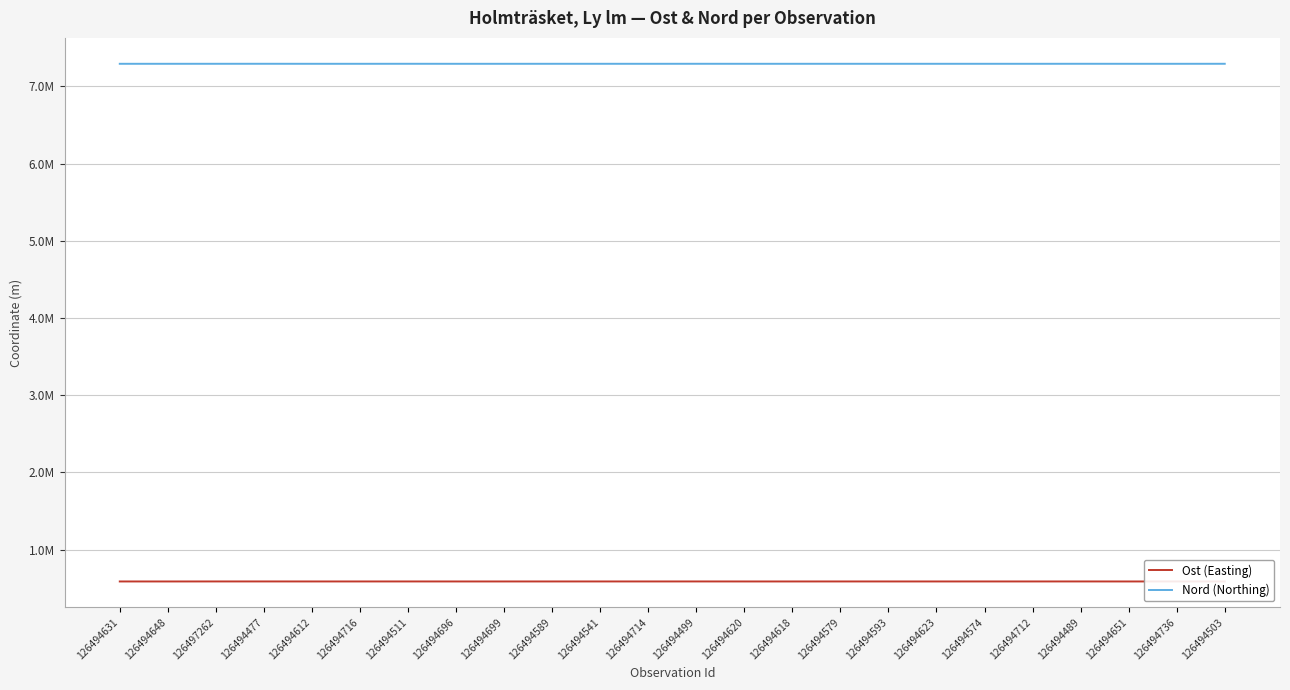

What is the highest value of the Ost (Easting) series?

588948